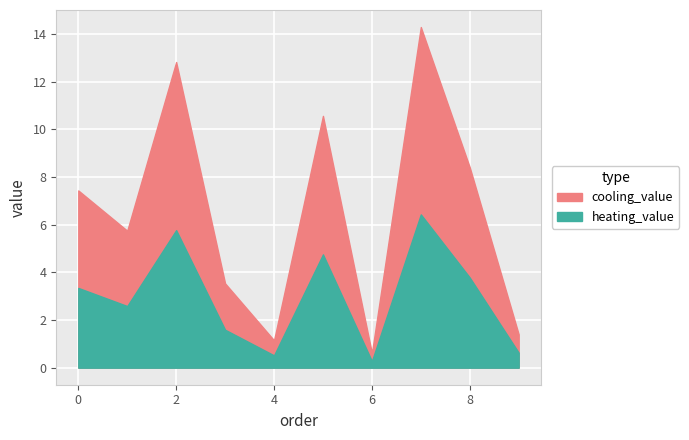

True or false: the data shows 0.9 at 6.

False